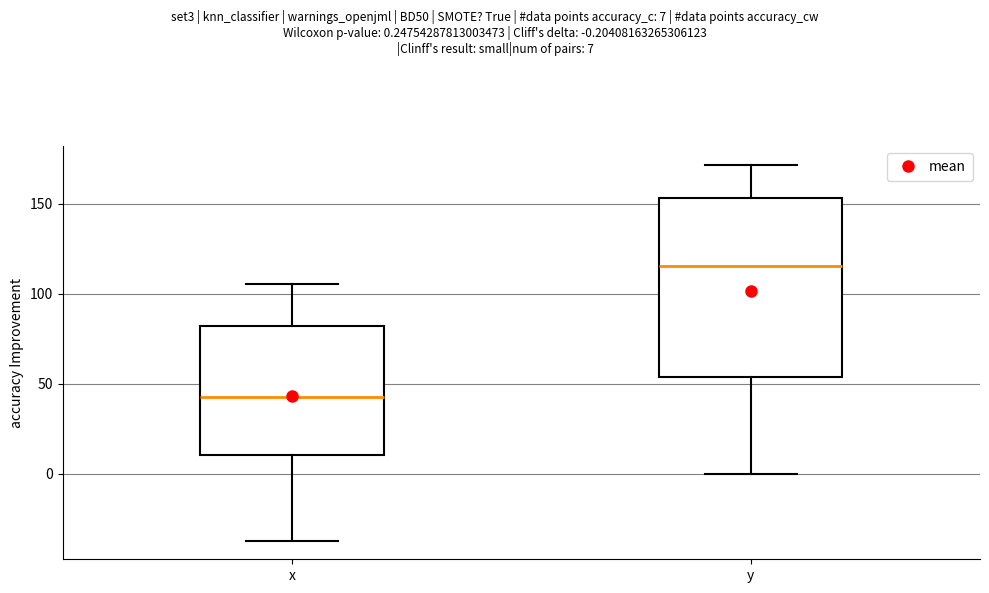

Which box's median line is the lowest?

x